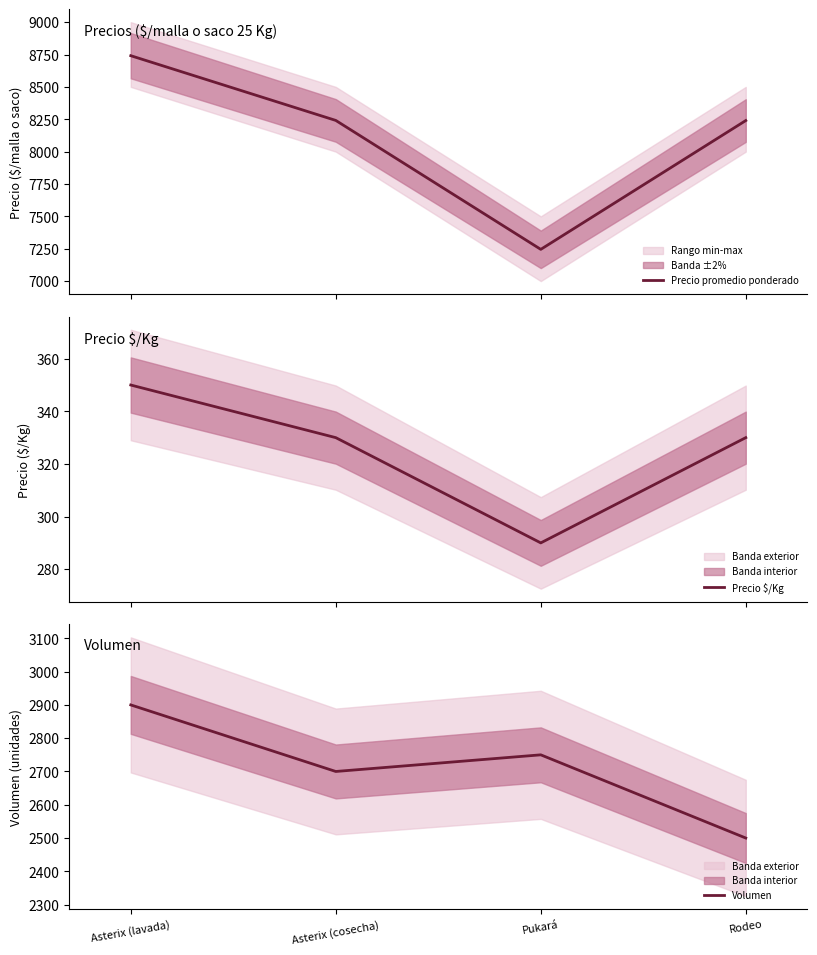

Rank the series by their maximum value, from lowest to highest.

Precio $/Kg, Volumen, Precio promedio ponderado